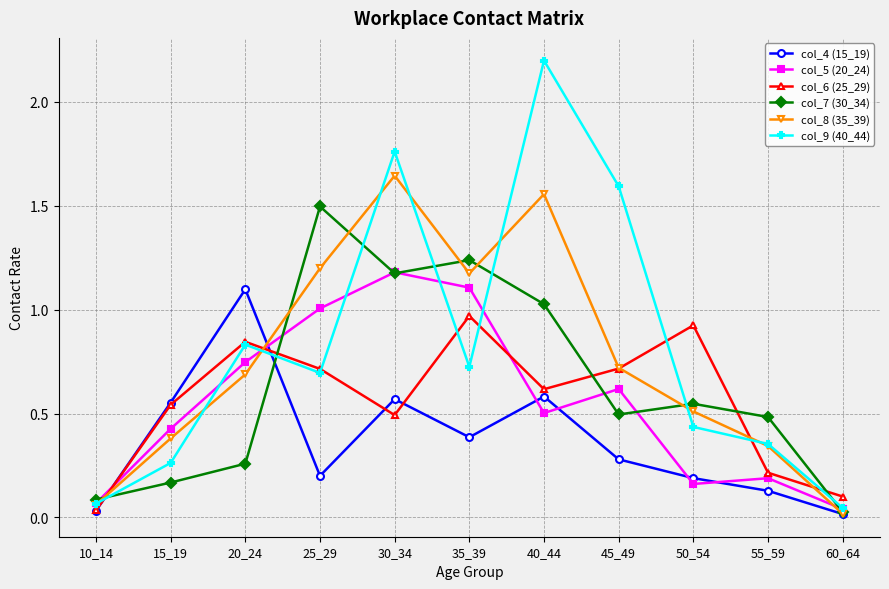

Where is the first local minimum for col_4 (15_19)?

25_29